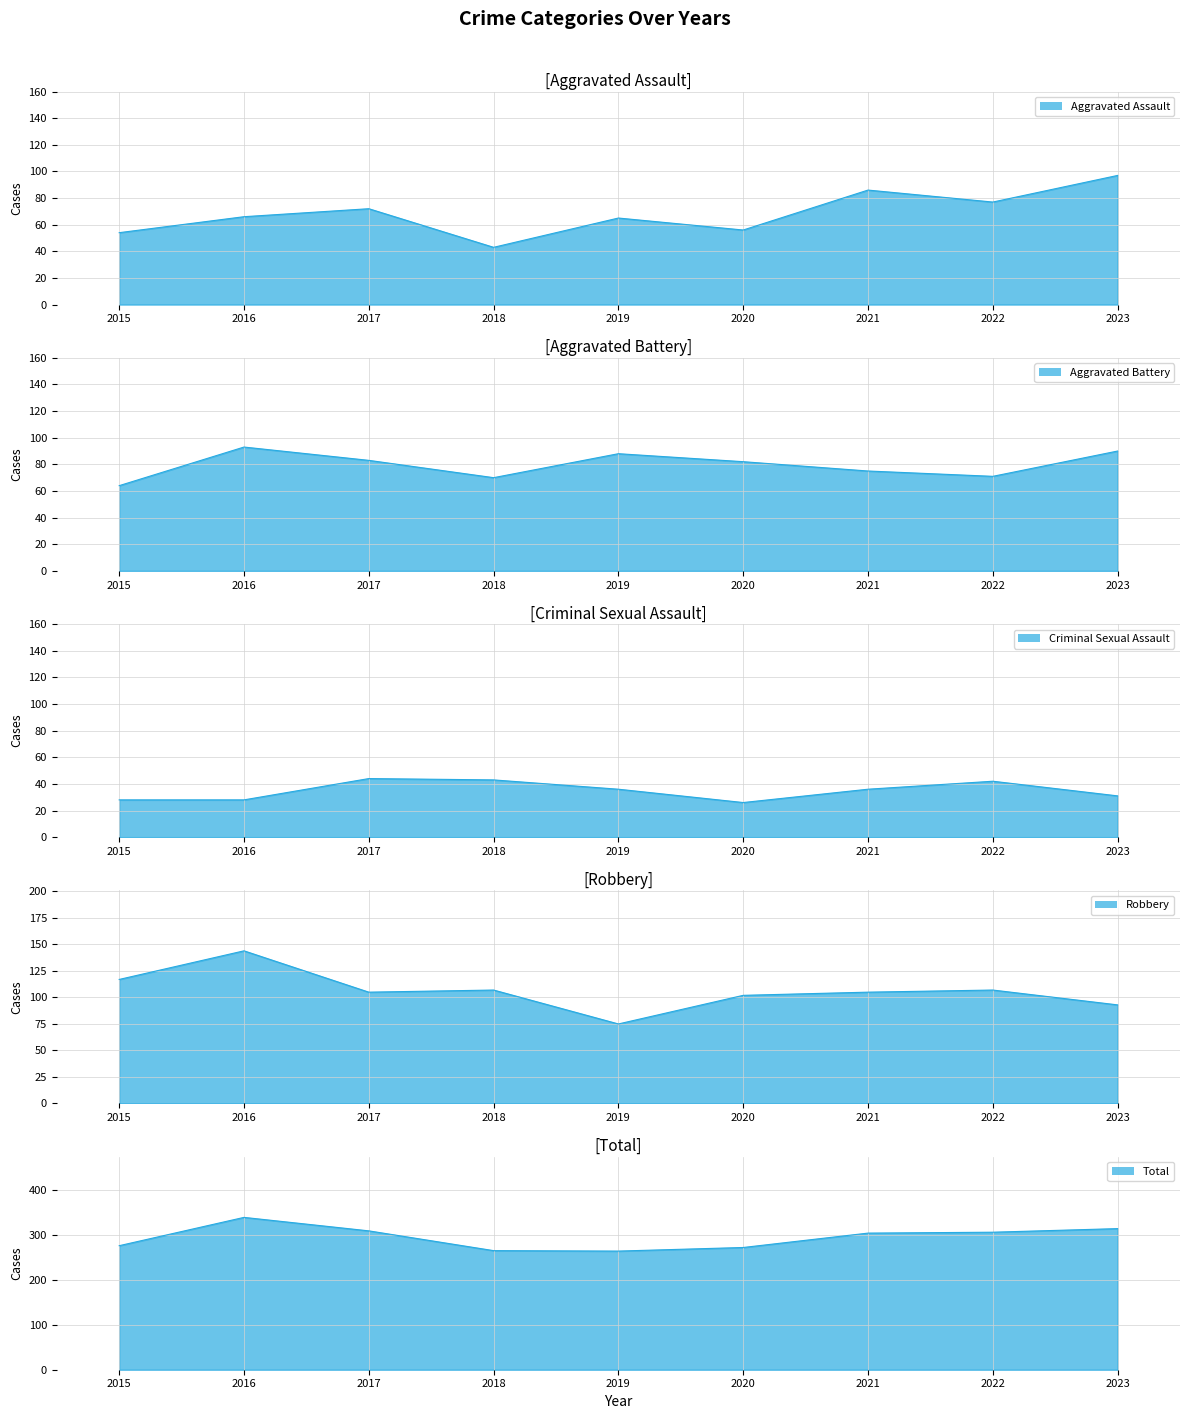

At which category does Criminal Sexual Assault reach its first local valley?

2020